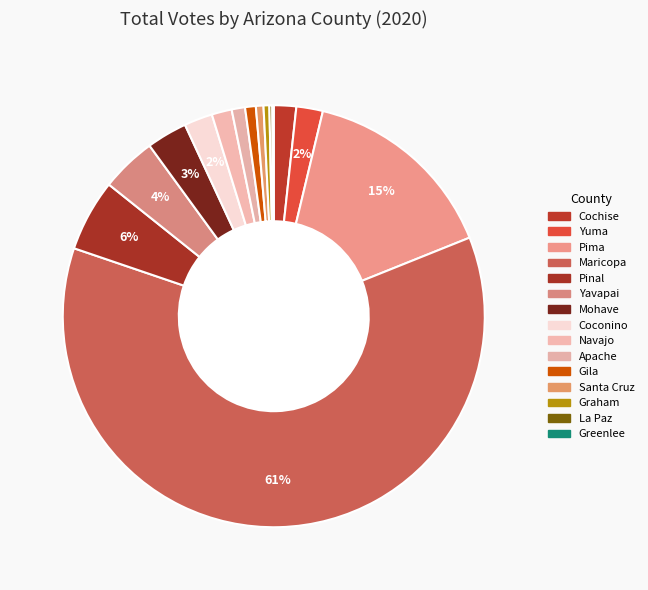

Rank the categories by value from highest to lowest.

Maricopa, Pima, Pinal, Yavapai, Mohave, Coconino, Yuma, Cochise, Navajo, Apache, Gila, Santa Cruz, Graham, La Paz, Greenlee